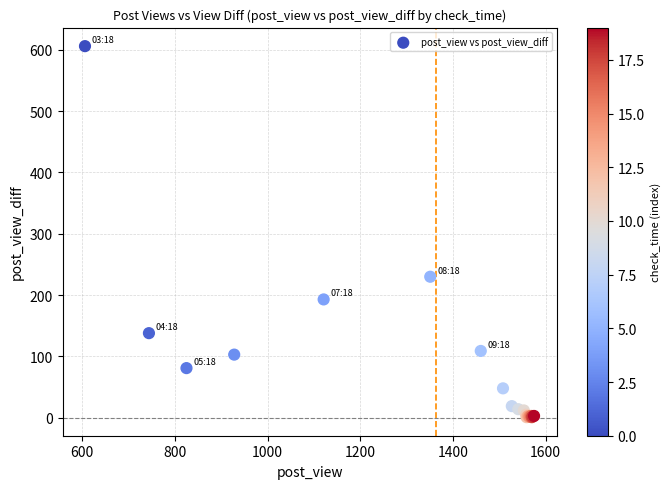

What Y value in the scatter plot is closest to 303?

230